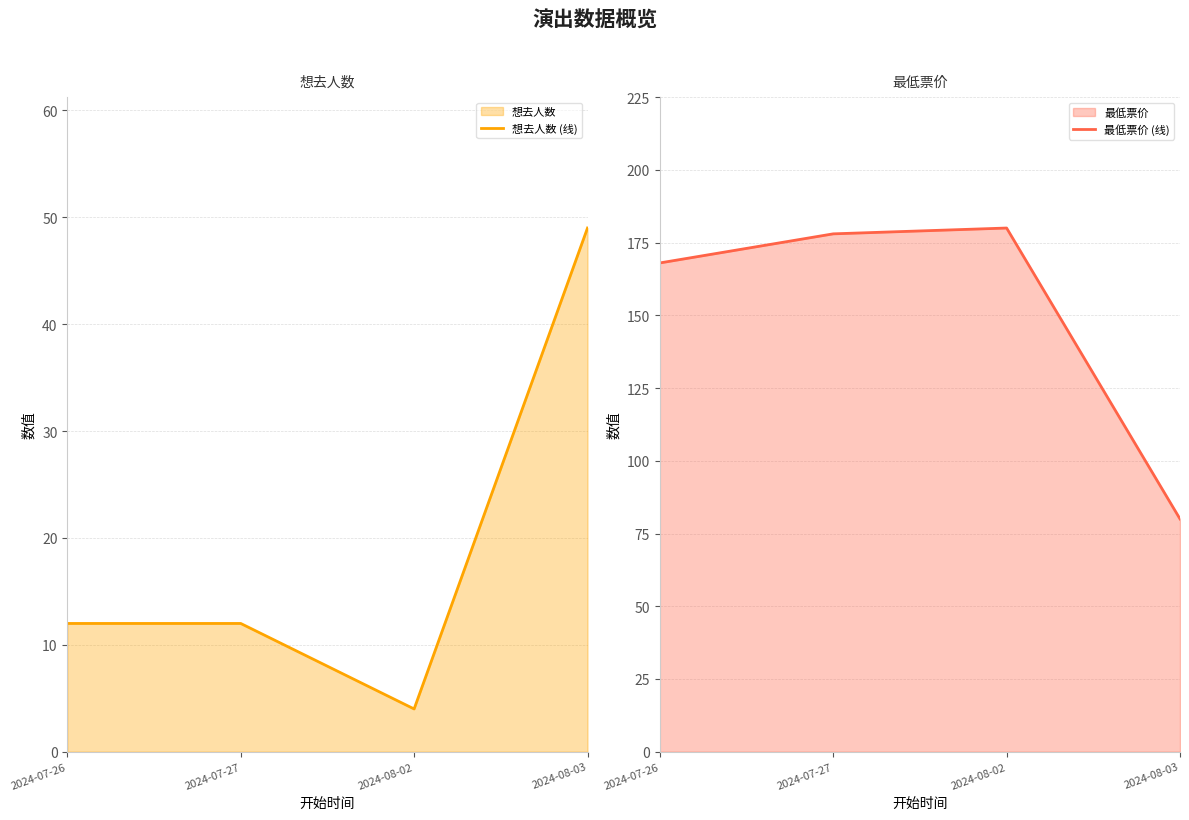

The 想去人数 series shows 16 at 2024-07-26. True or false?

False